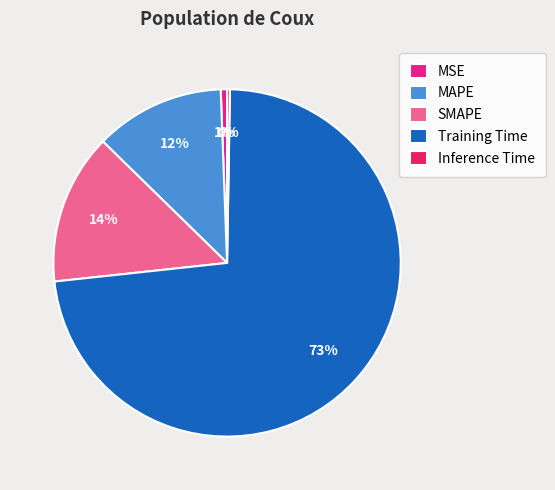

To the nearest percent, what is the difference between the MAPE and Training Time slice percentages?

61%